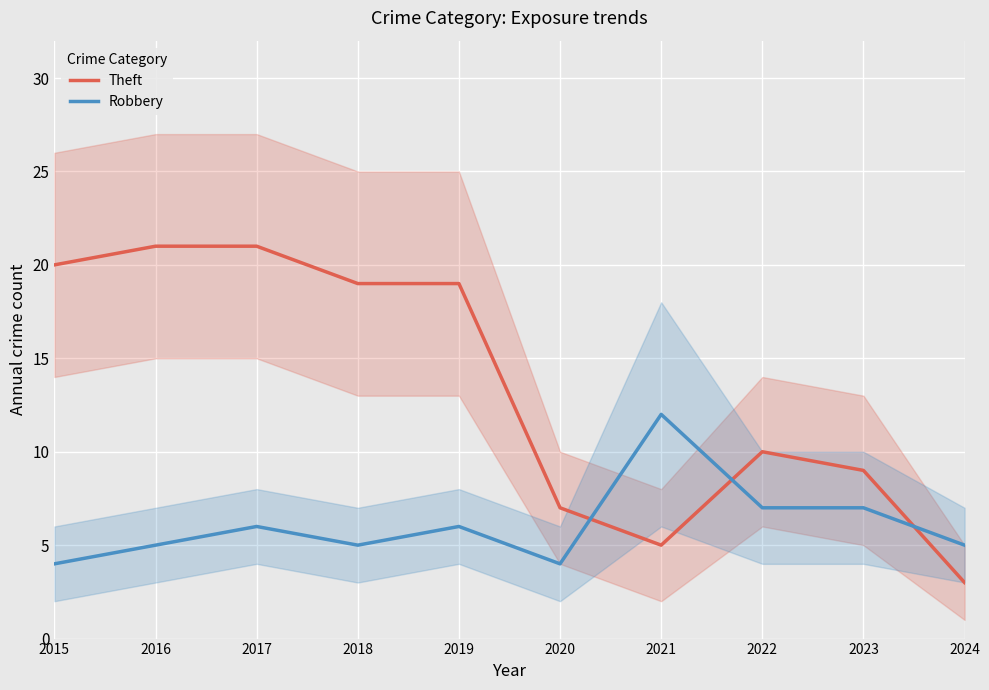

True or false: Theft and Robbery cross at least once.

True